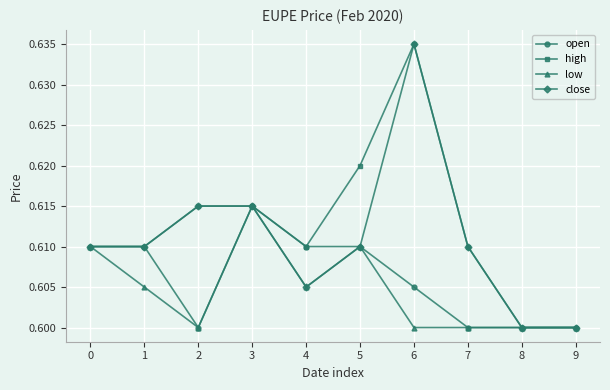

At which category does the chart reach its peak across all series?

6